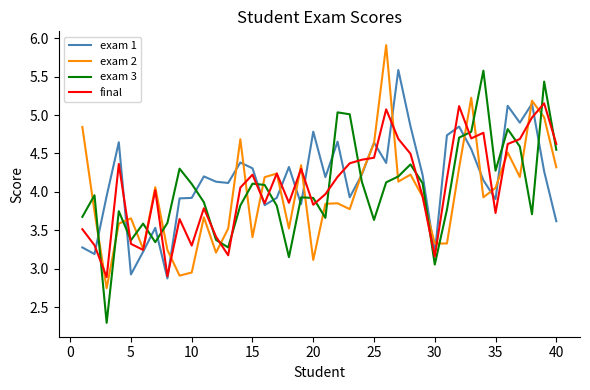

How many intersections are there between exam 3 and exam 1?

14